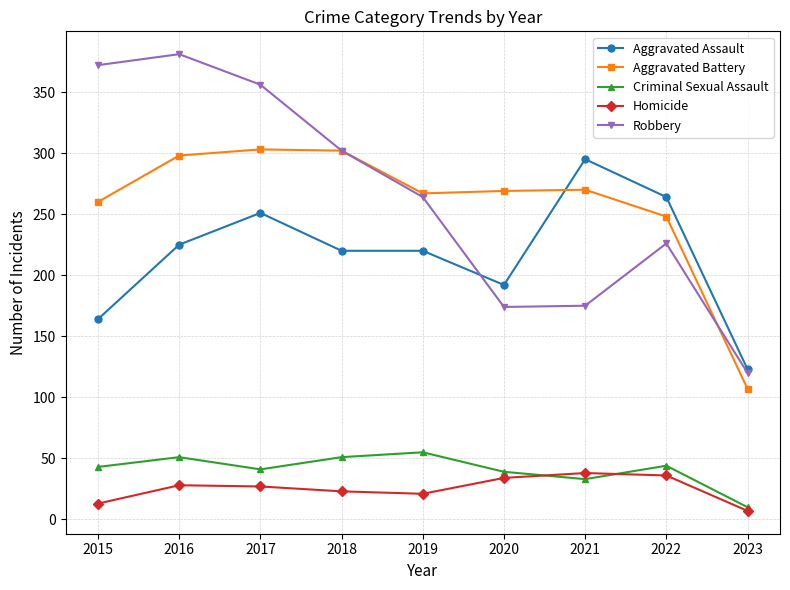

Is the value of Criminal Sexual Assault at 2015 greater than the value of Aggravated Assault at 2017?

No